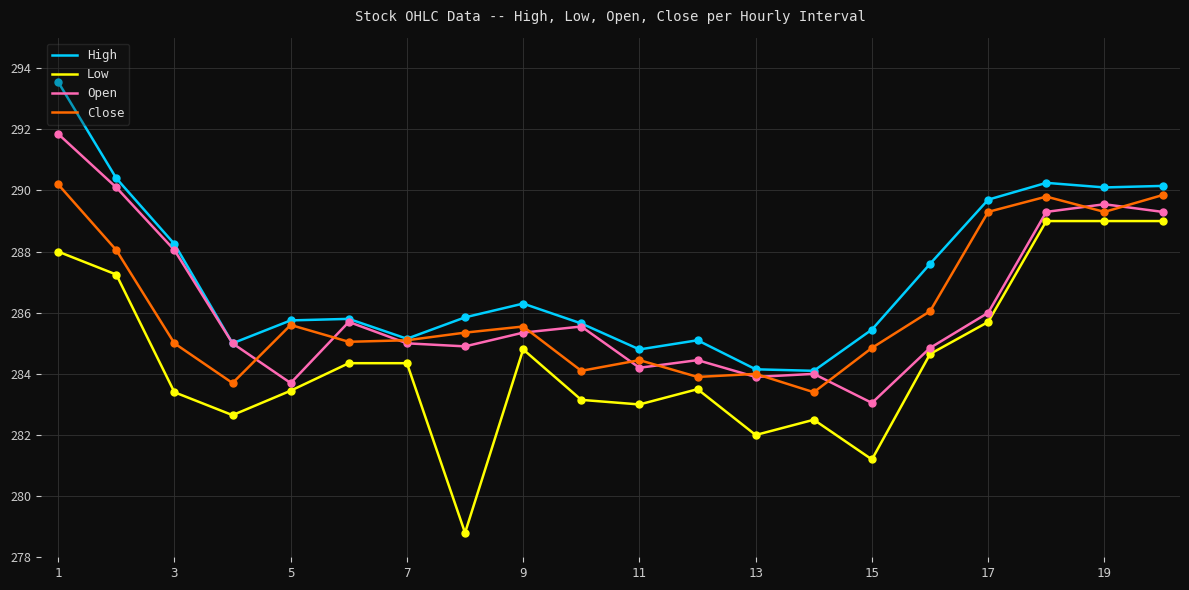

Which series has the largest total across all categories?

High